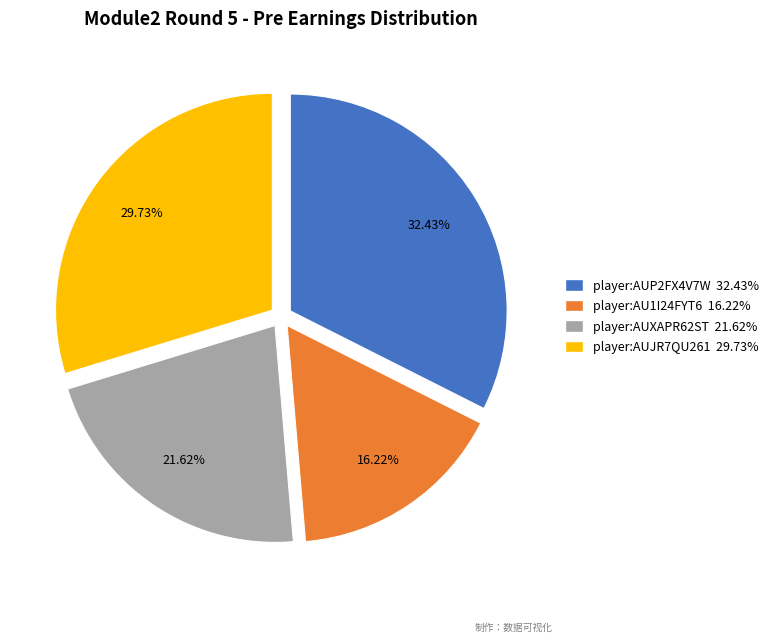

Is there any slice that represents more than half of the pie?

No